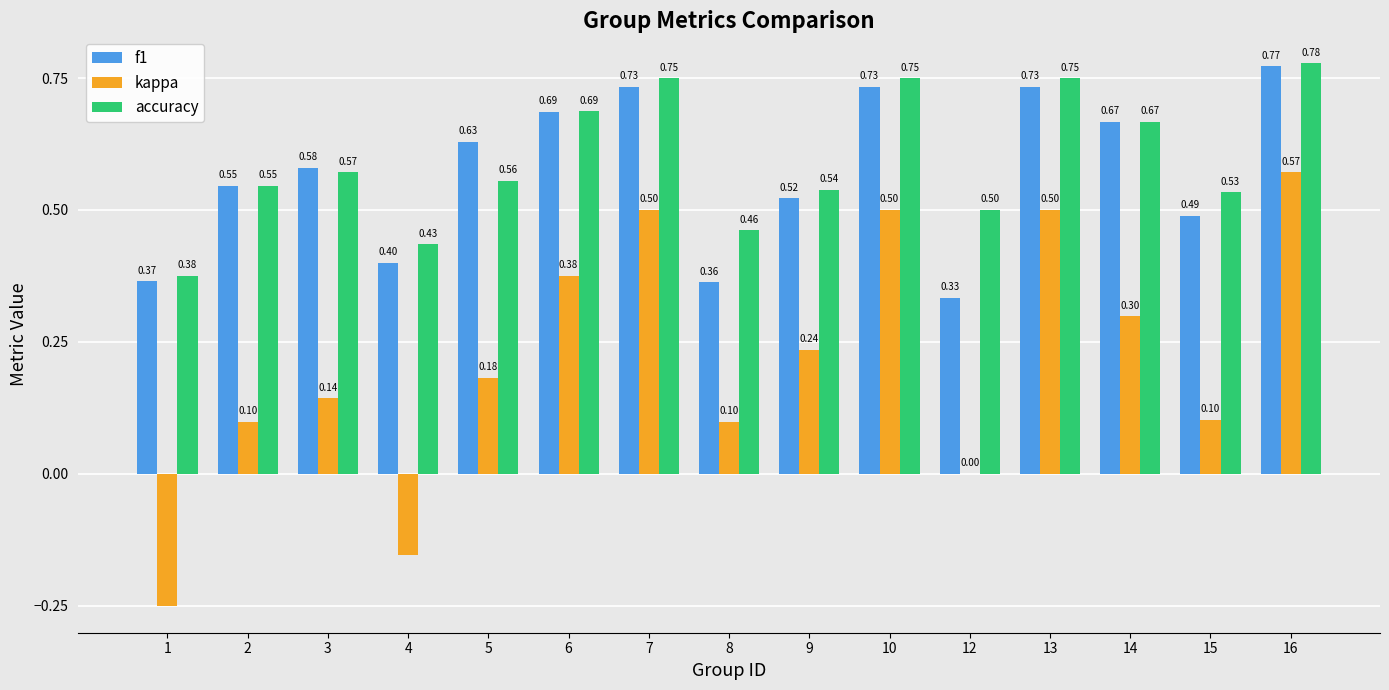

True or false: kappa has a value of 0.1 at 2.

True